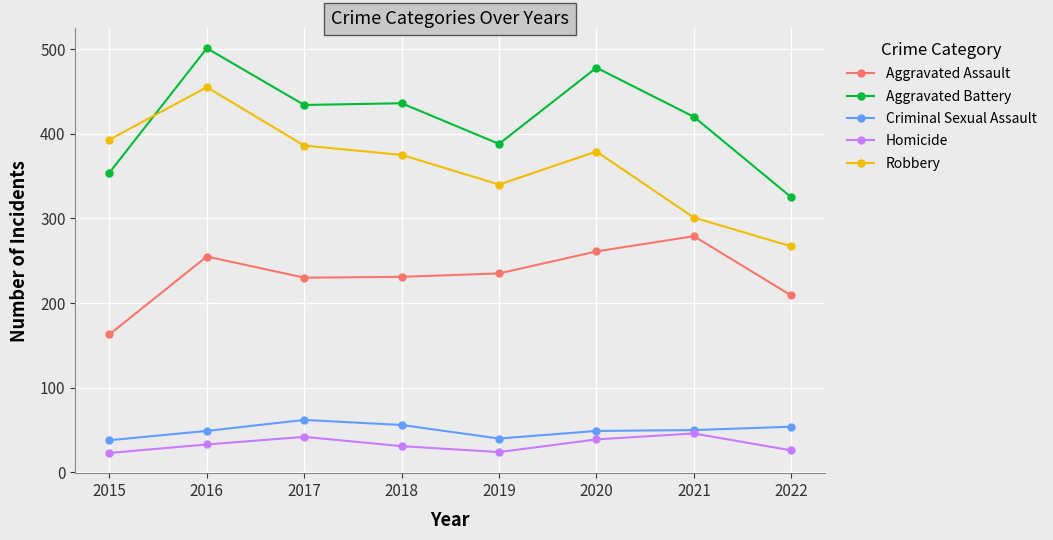

At which label does Aggravated Assault reach its peak?

2021